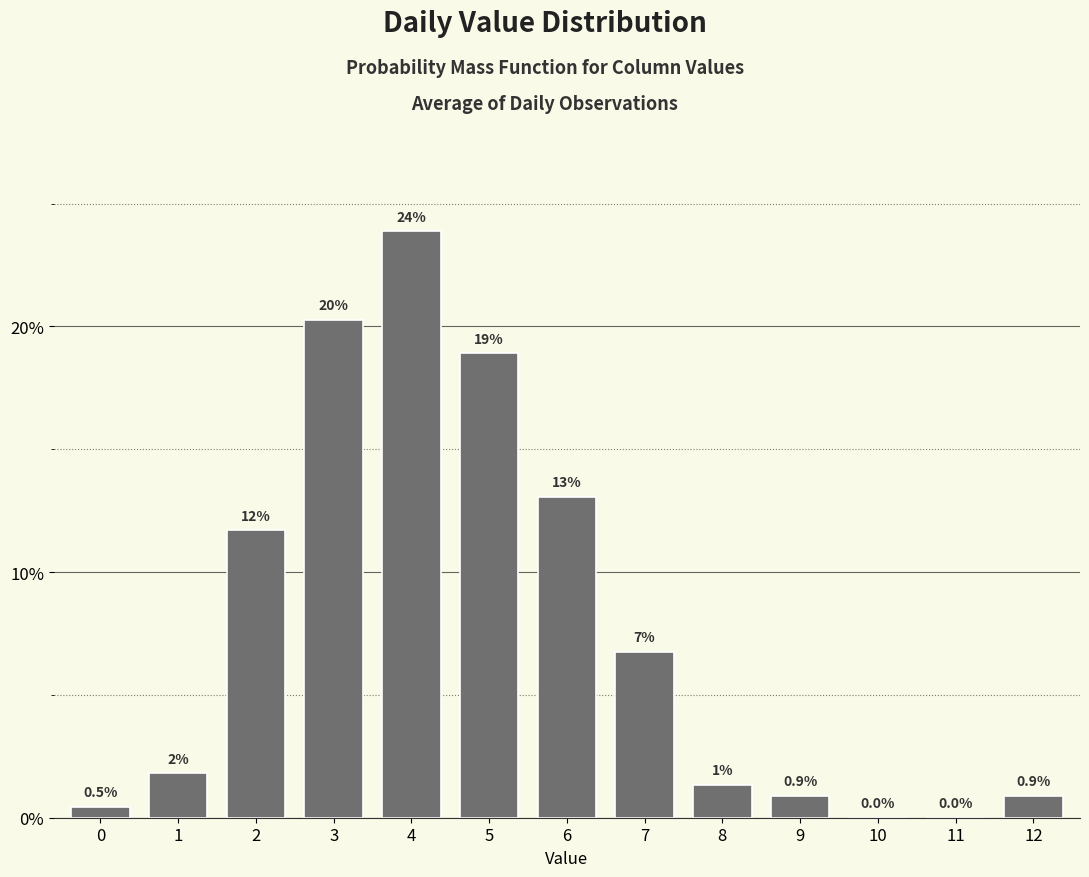

What is the change in value from 4 to 9?

-23.0